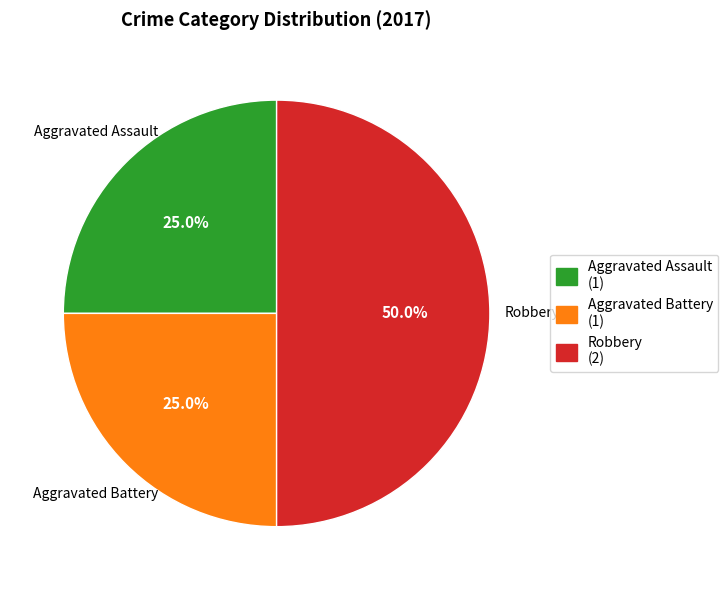

How many segments does this pie chart have?

3